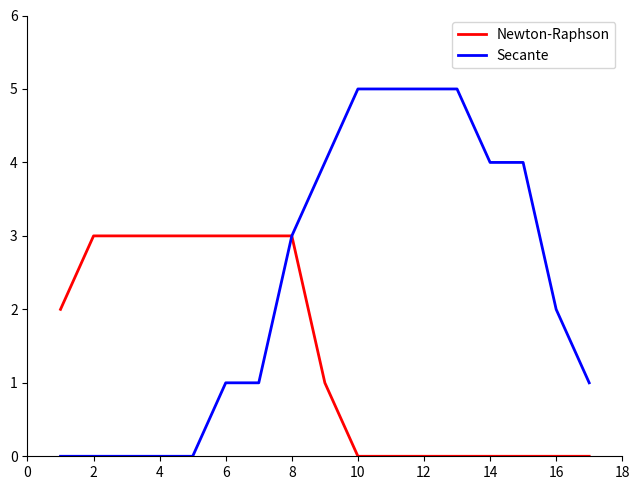

What is the greatest value displayed?

5